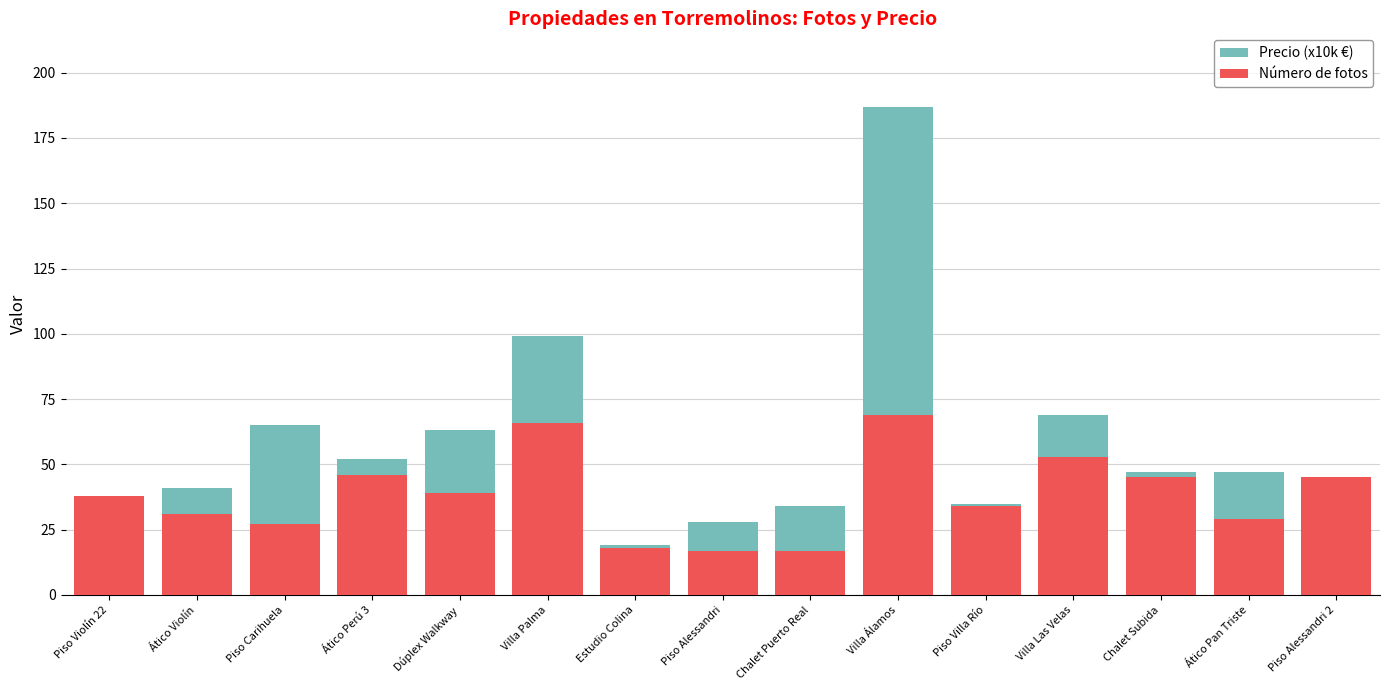

What position from the left is Villa Álamos?

10